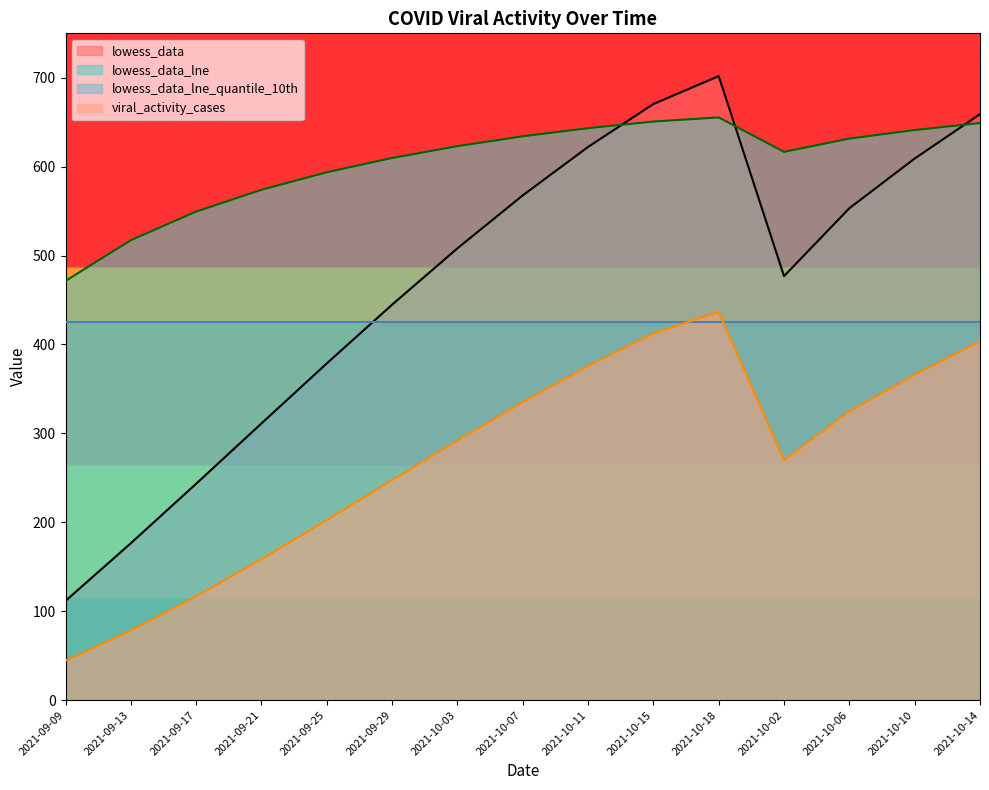

What is the sum of the lowess_data_lne values at 2021-10-07 and 2021-10-02?

1250.9